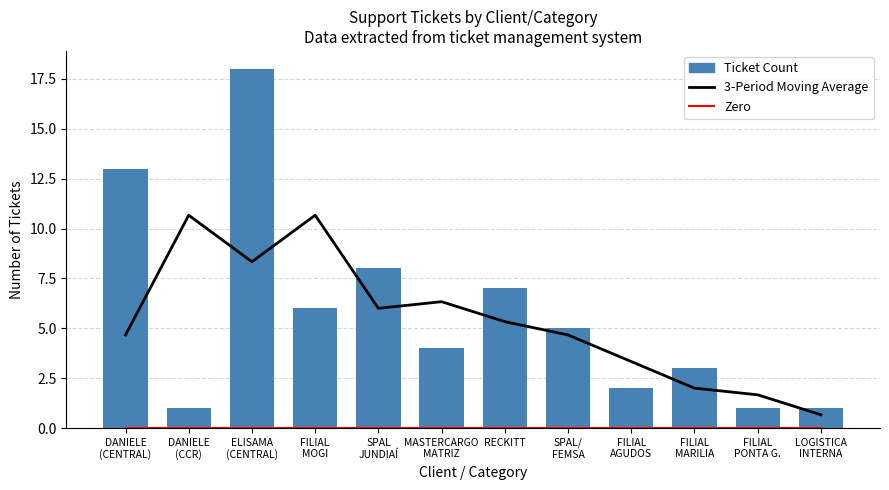

What are all the series names shown in the legend?

3-Period Moving Average, Zero, Ticket Count